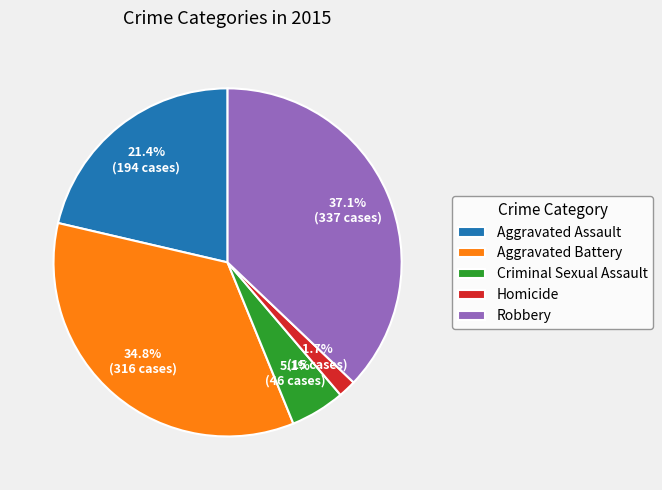

Which has a higher value, Robbery or Aggravated Battery?

Robbery